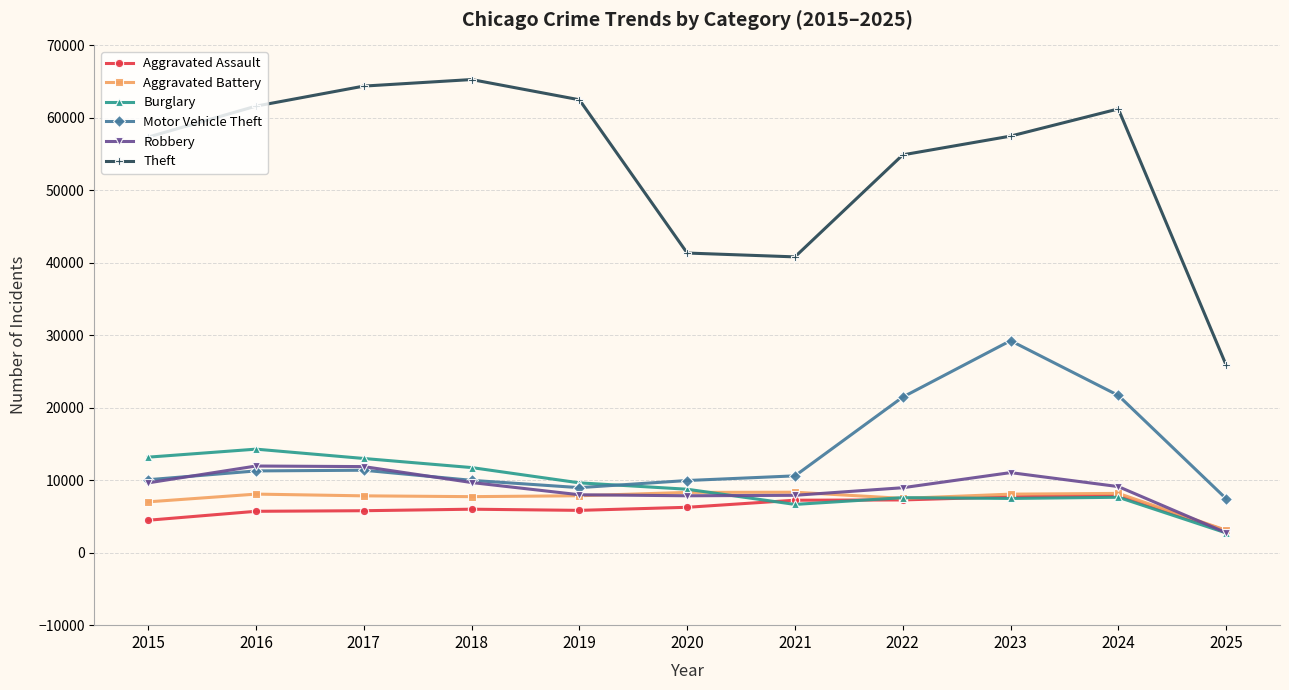

In Theft, how many points are higher than both neighbors (excluding endpoints)?

2